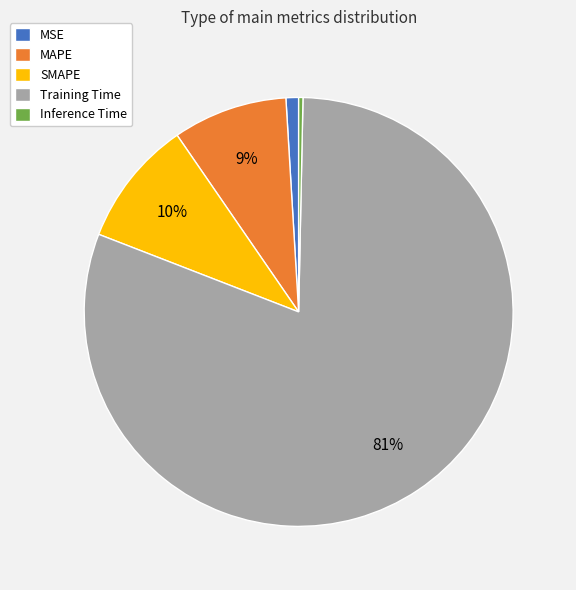

To the nearest percent, what percentage of the pie is MSE?

1%